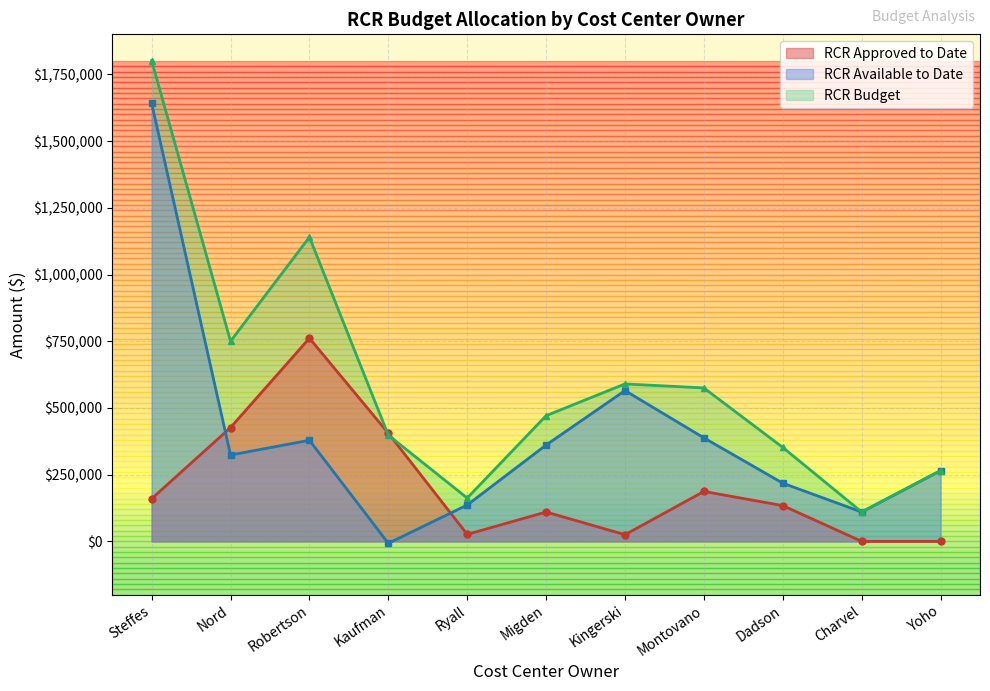

How many data points in RCR Available to Date are less than 323526?

5